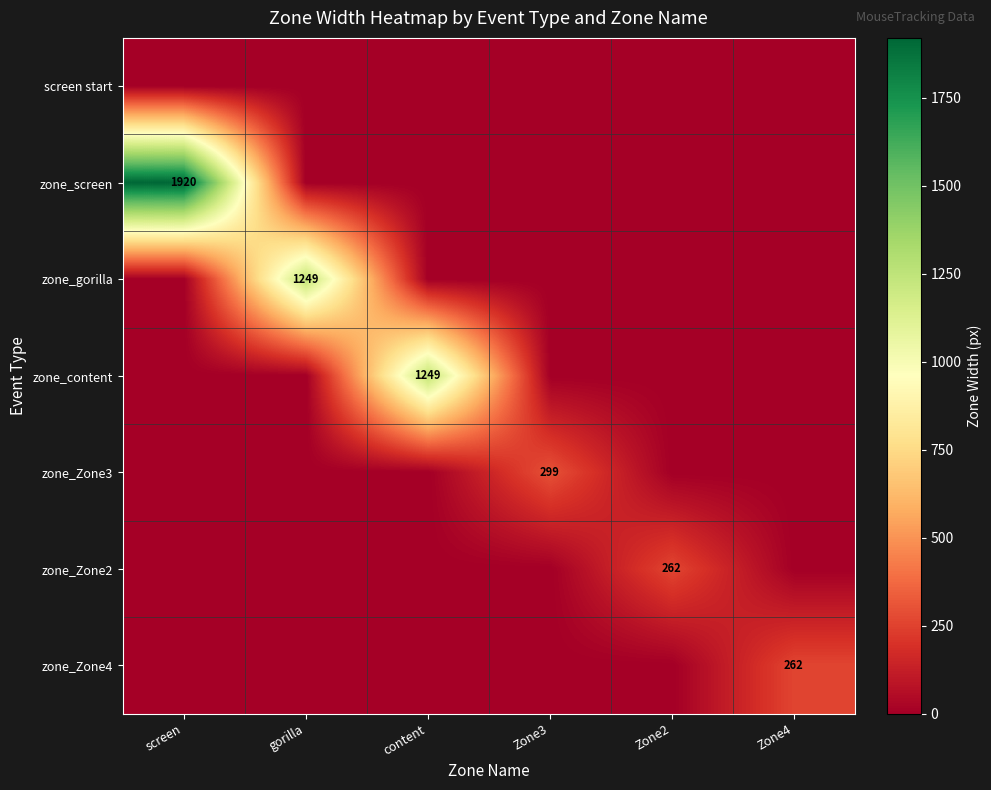

True or false: zone_gorilla has a value of 1249 at gorilla.

True